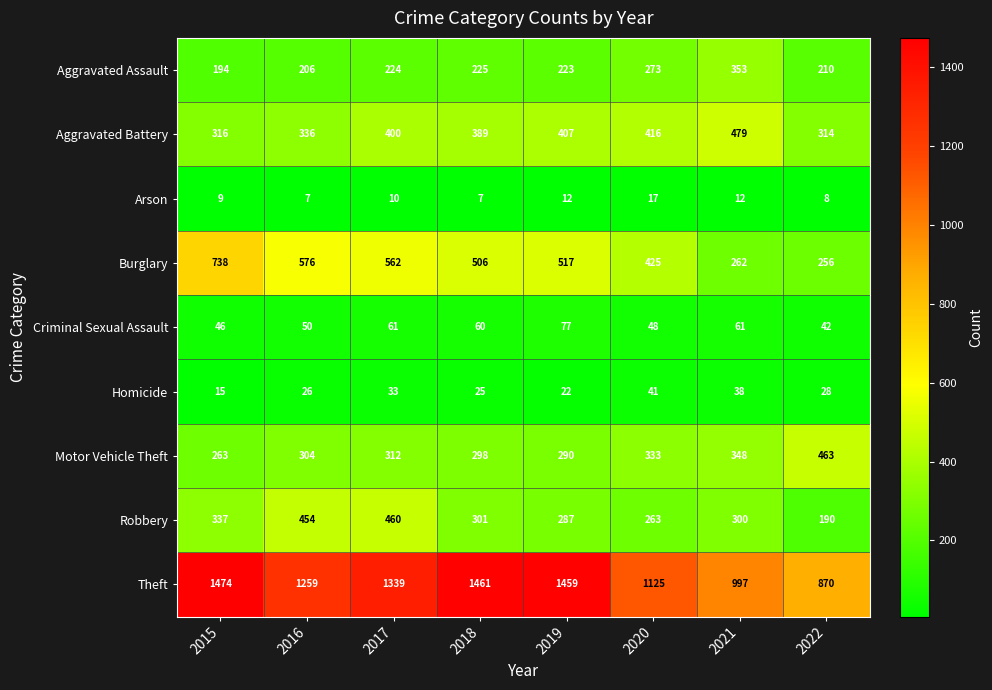

What is the total value across all series at 2020?

2941